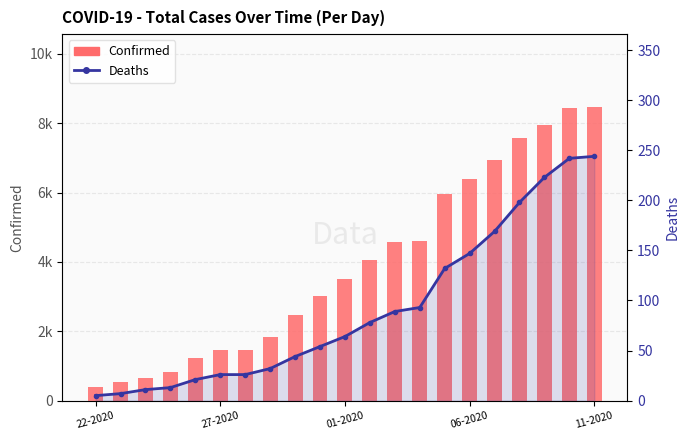

What is the difference between the Deaths values at 12 and 10?

25